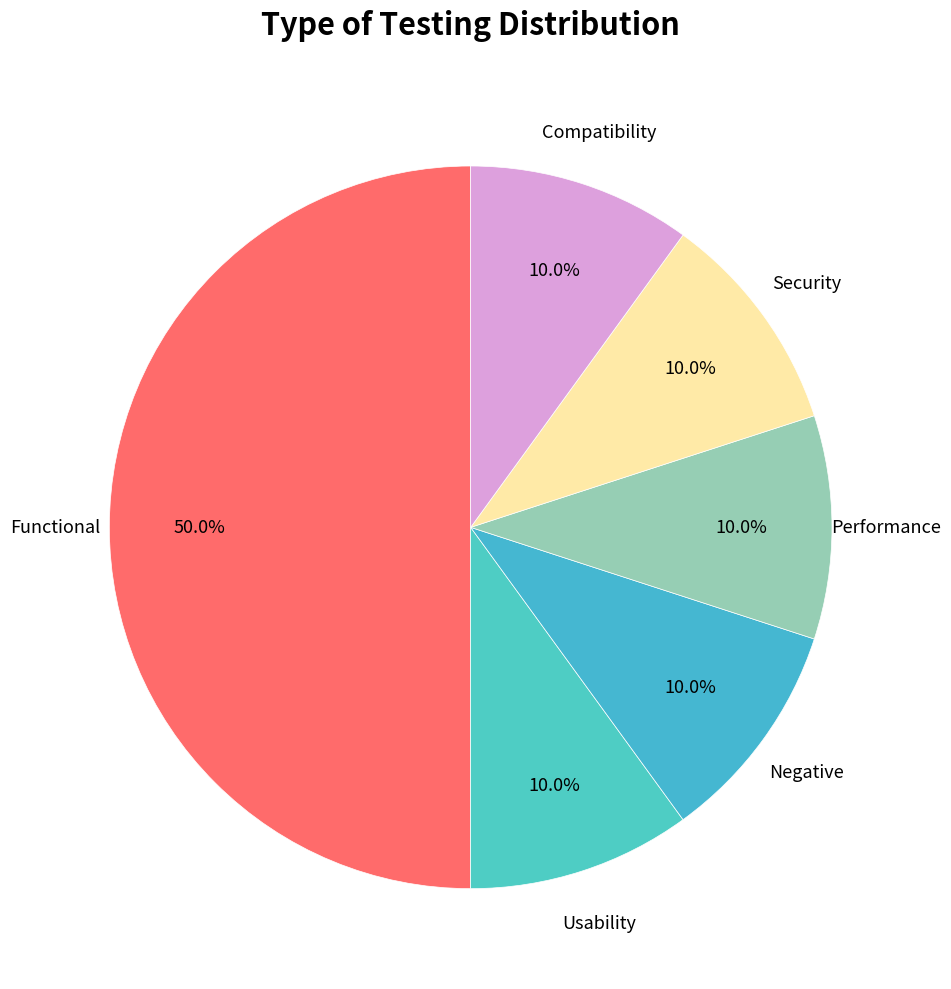

Approximately how many times larger is the value at Usability compared to Compatibility?

1.0